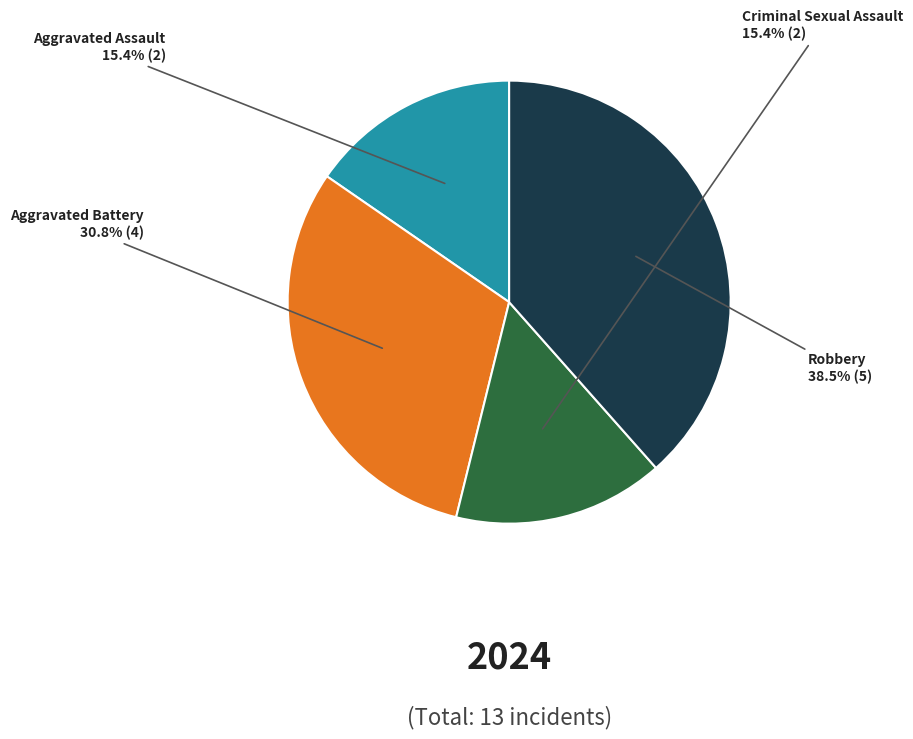

How many segments does this pie chart have?

4